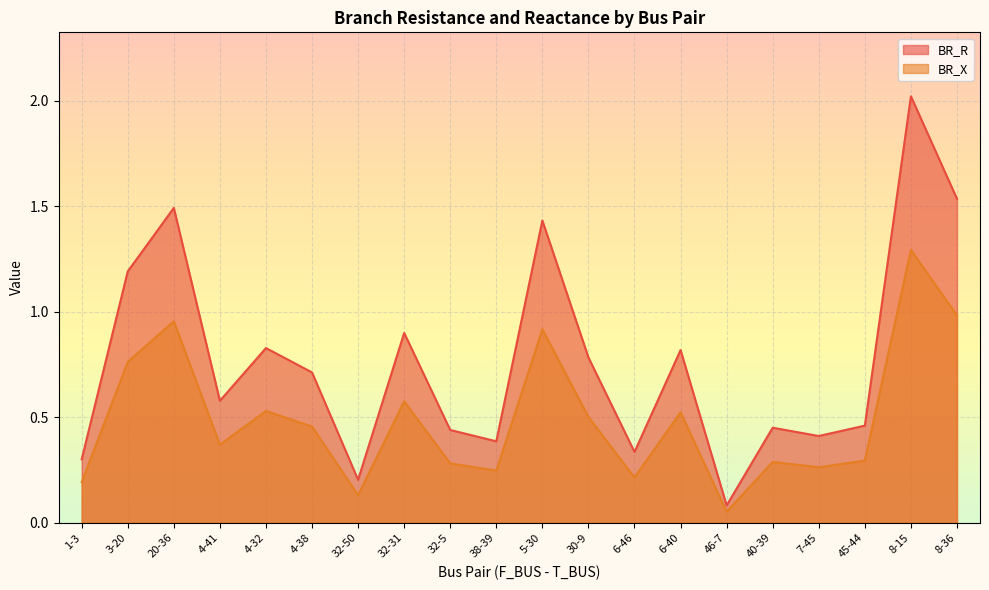

Where is BR_X nearest to the value 0?

46-7